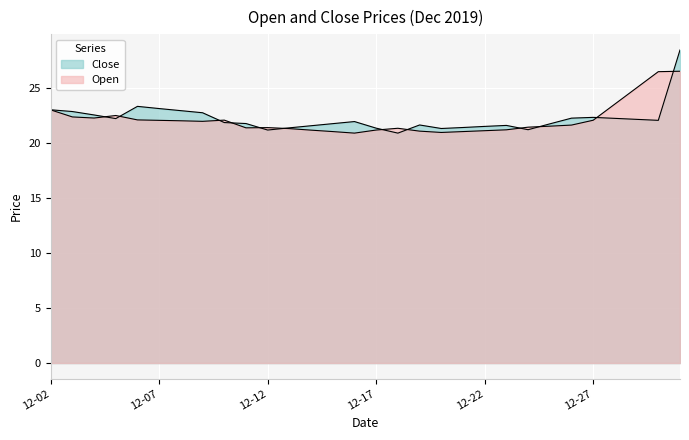

Does the chart display data point markers on the line(s)?

No